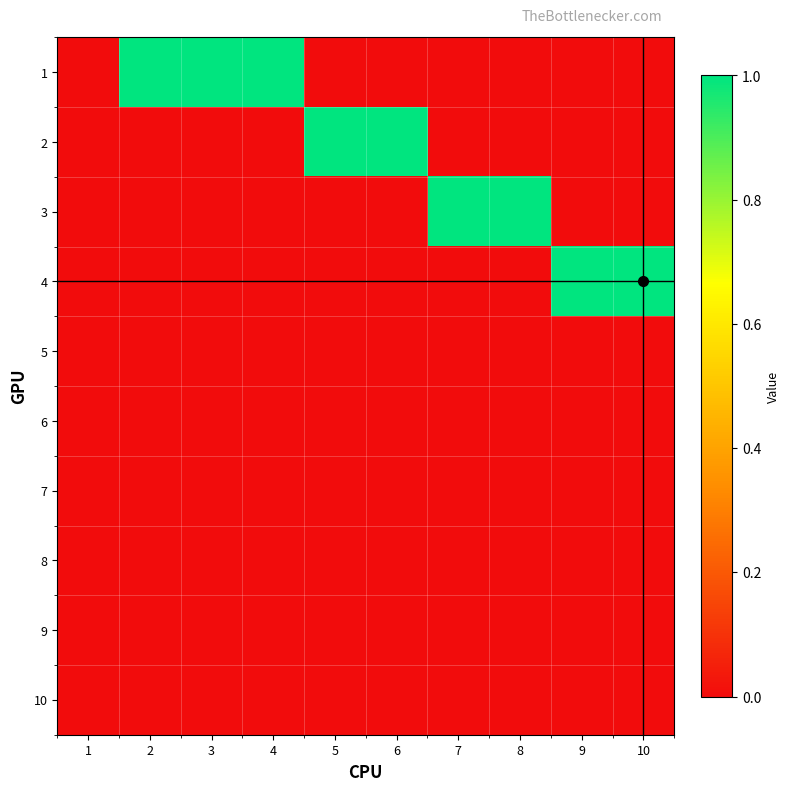

Between 1 and 5, which series saw the biggest shift?

2